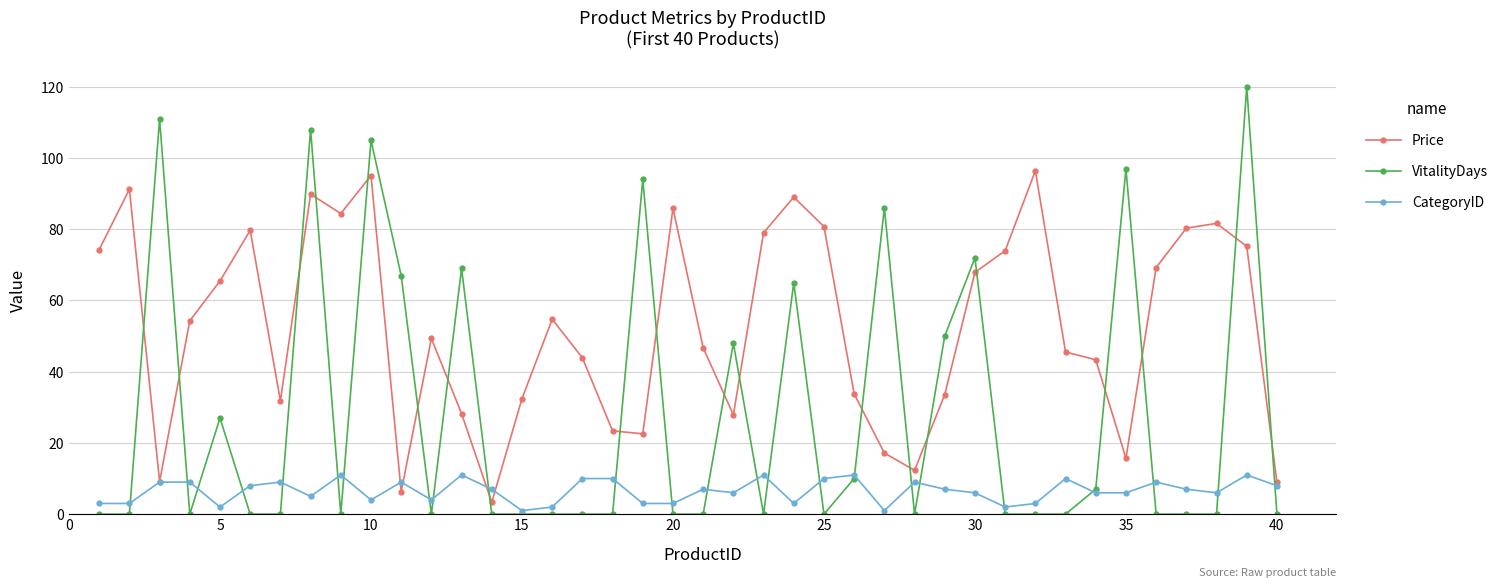

How many times do VitalityDays and Price cross each other?

20